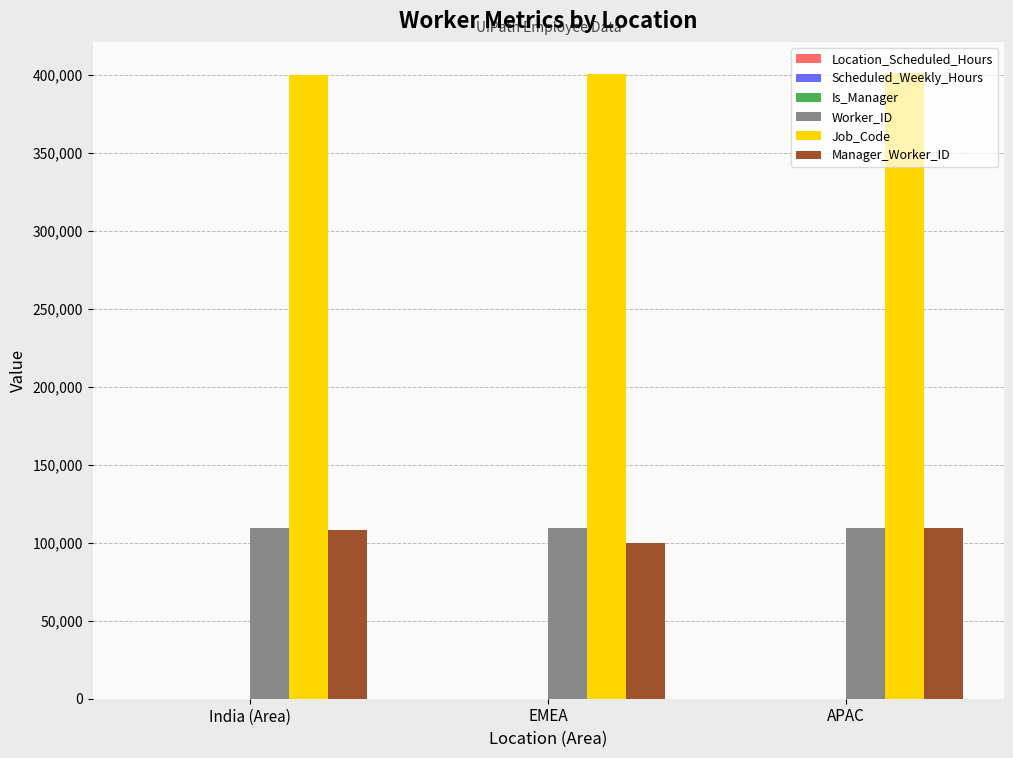

What is the maximum value for Job_Code?

401119